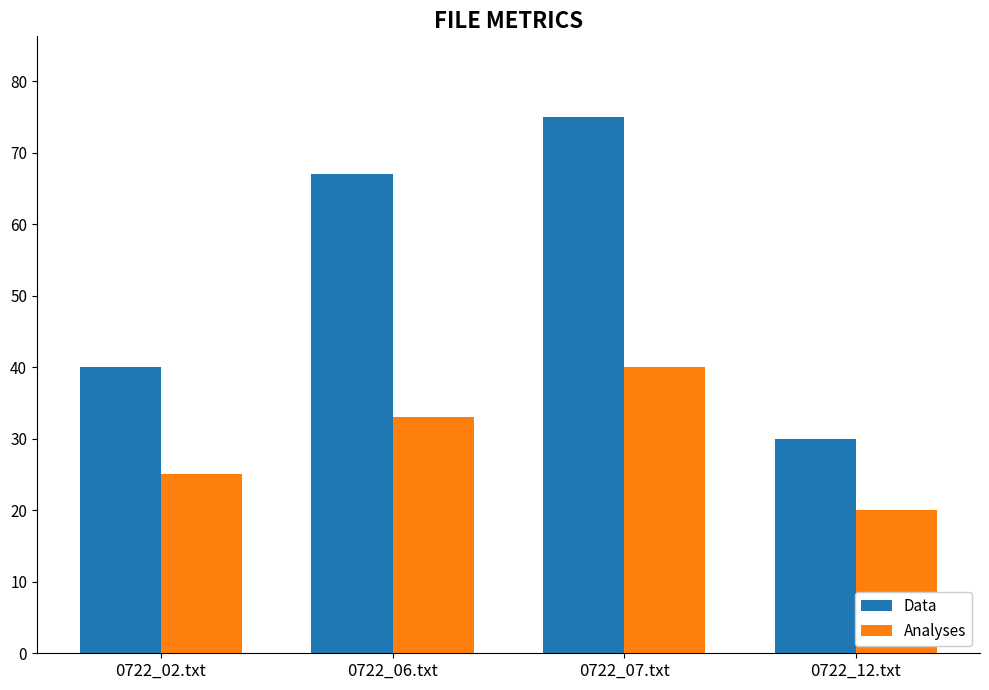

What is the label of the 1st bar from the right?

0722_12.txt